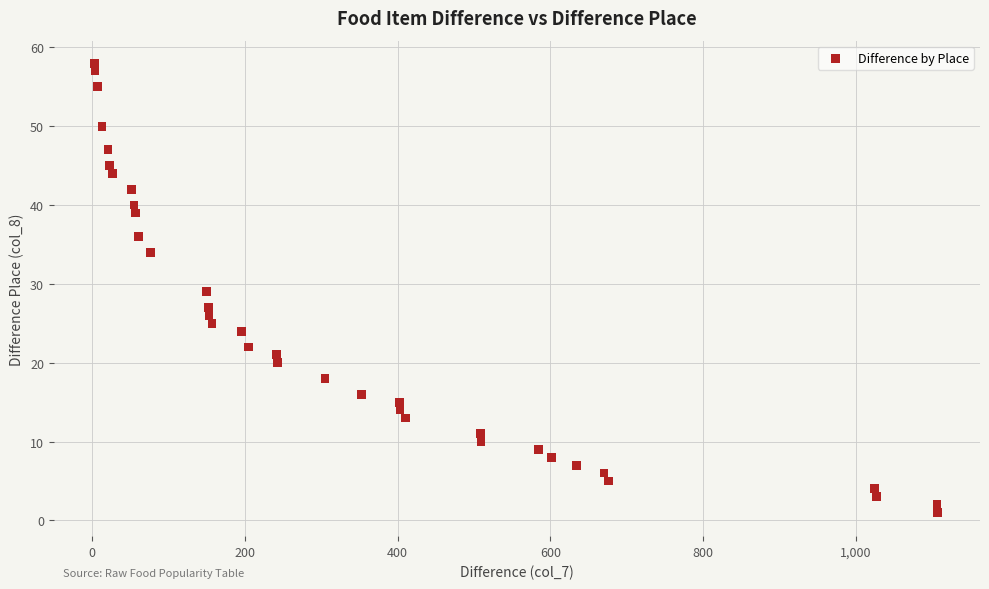

What is the range of Y values (max minus min)?

57